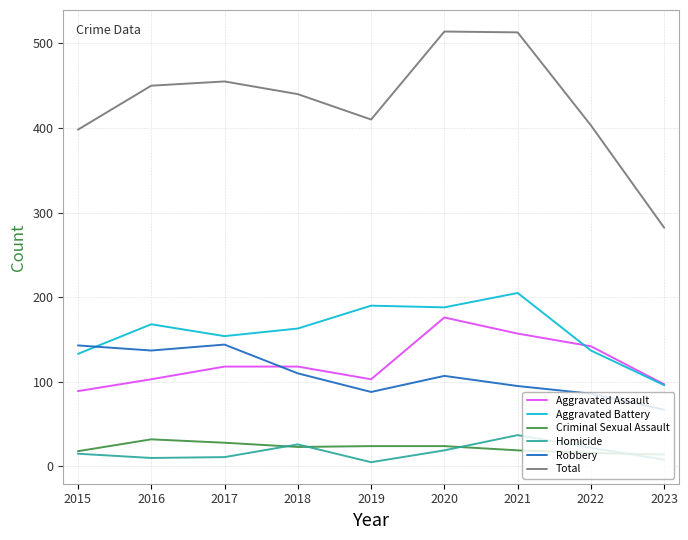

True or false: Robbery and Criminal Sexual Assault cross at least once.

False